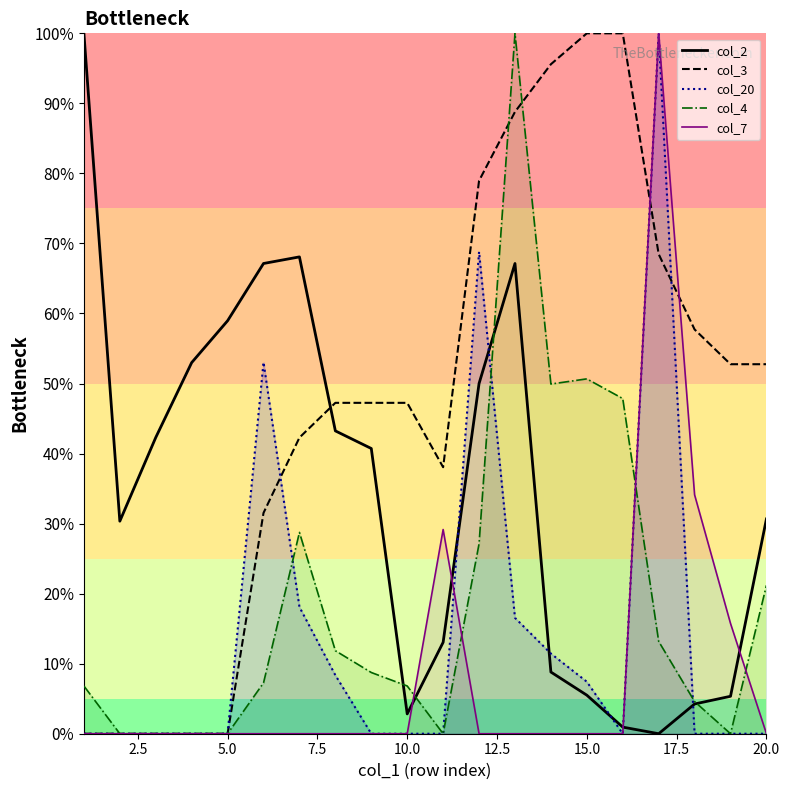

What is the highest value of the col_3 series?

100.0